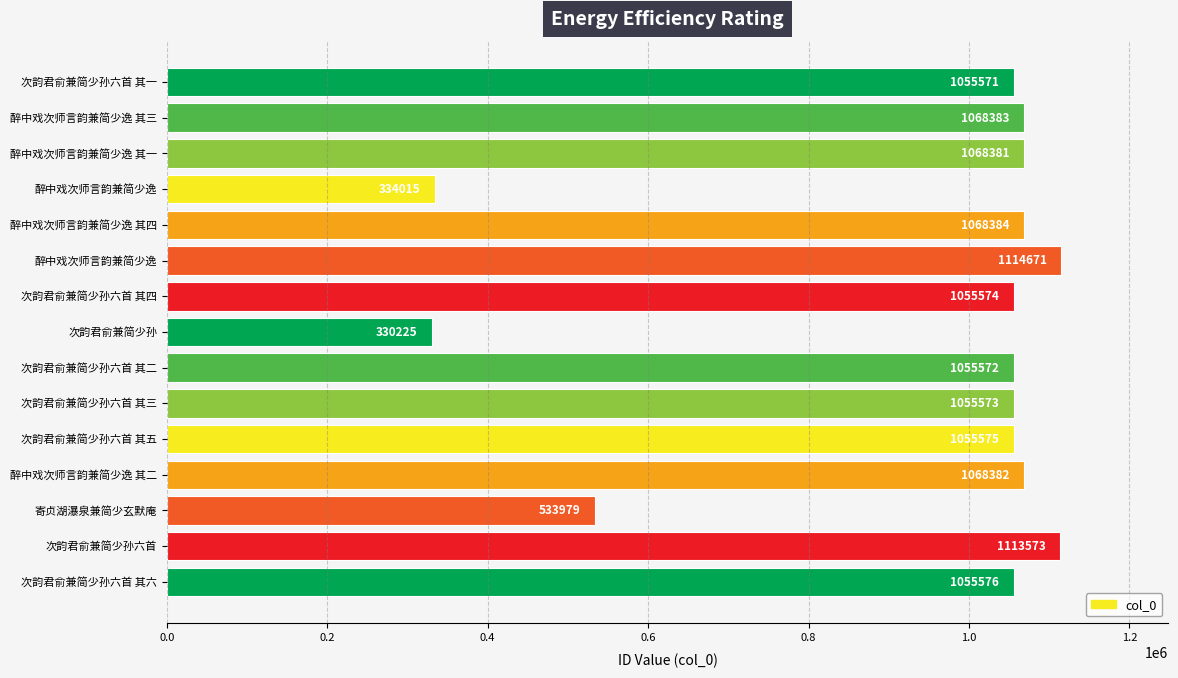

How many bars are there in total?

15